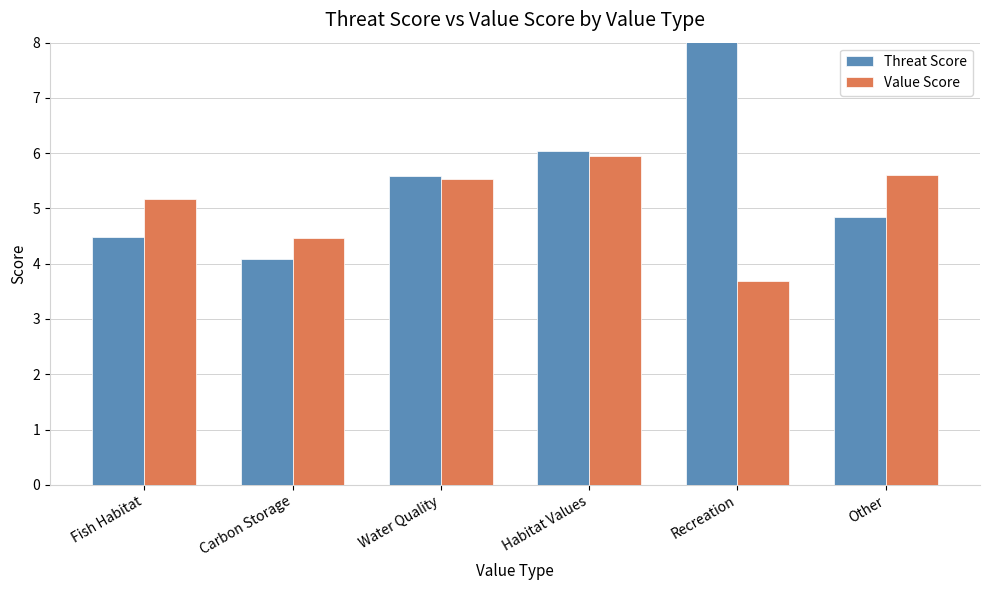

Reading left to right, transcribe all the data shown in this chart.

Threat Score: 4.5	4.1	5.6	6.0	8.1	4.8
Value Score: 5.2	4.5	5.5	5.9	3.7	5.6